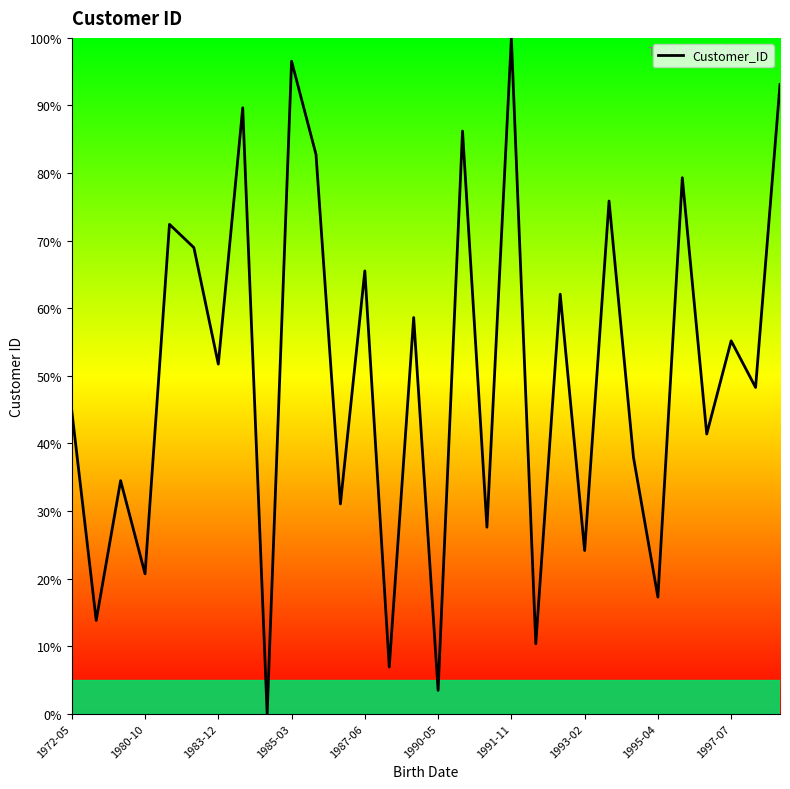

What is the greatest value displayed?

100.0